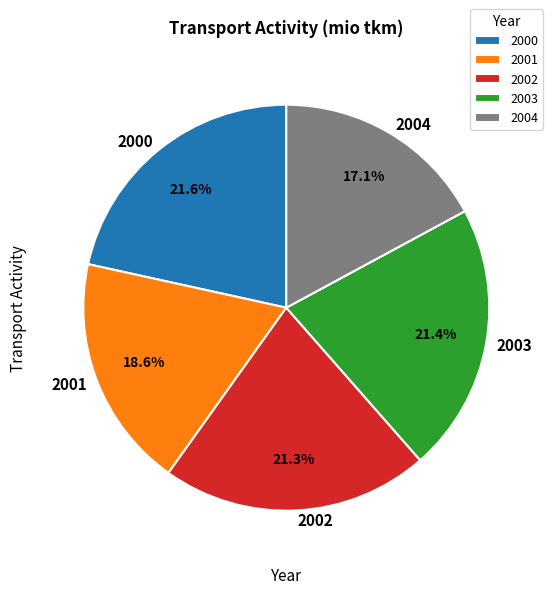

To the nearest percent, what portion does 2004 represent?

17%